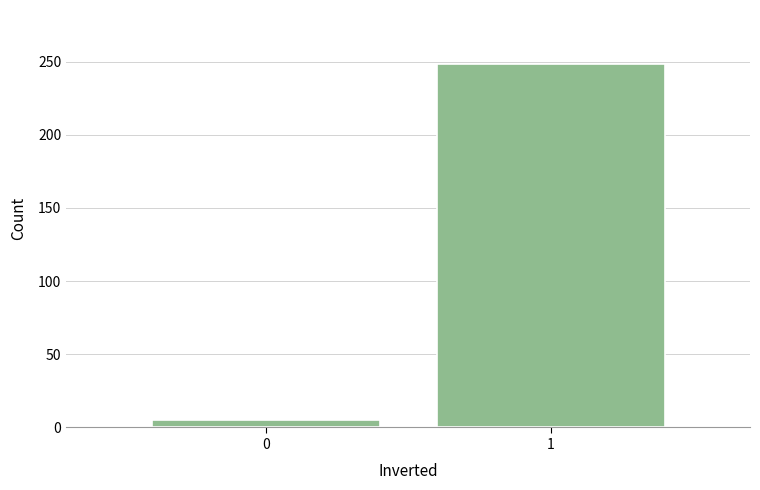

Reading right to left, transcribe all the data shown in this chart.

1=248	0=5